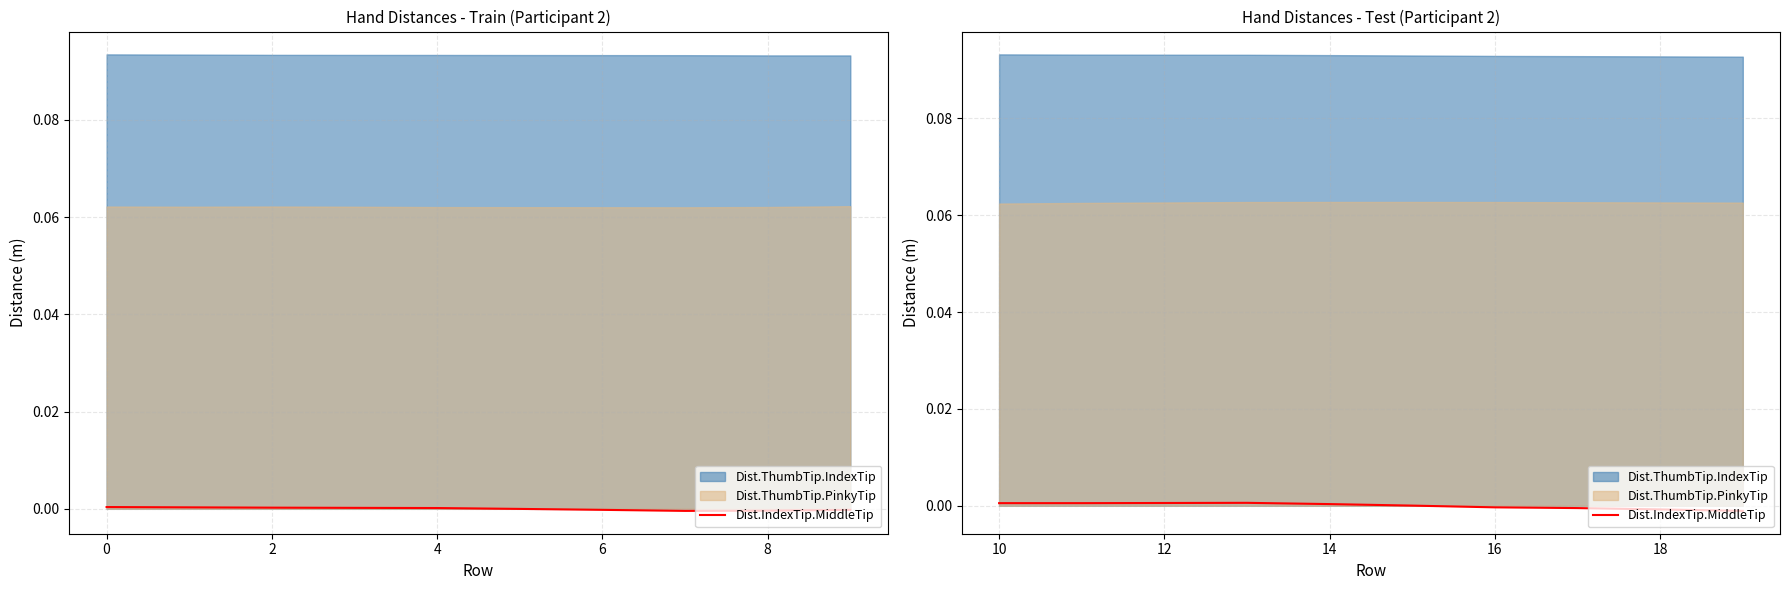

How many data points does each series have?

10